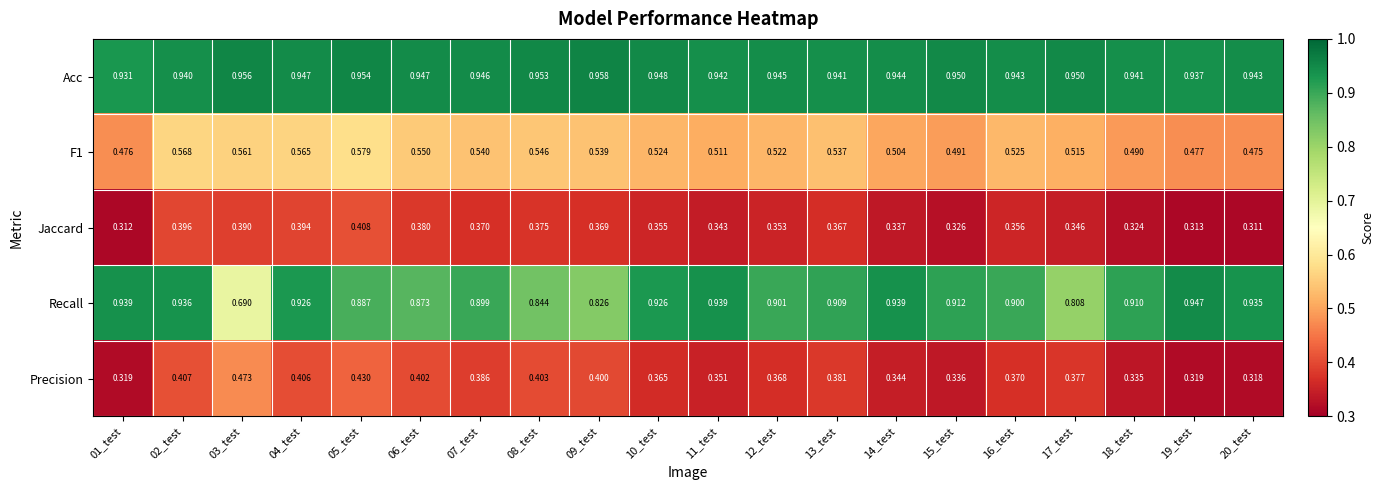

Which label corresponds to the smallest value in the chart?

20_test